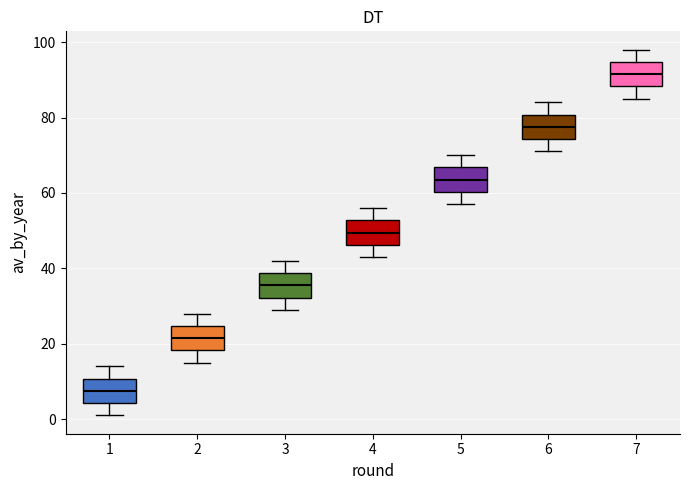

Which box's median line is the lowest?

1